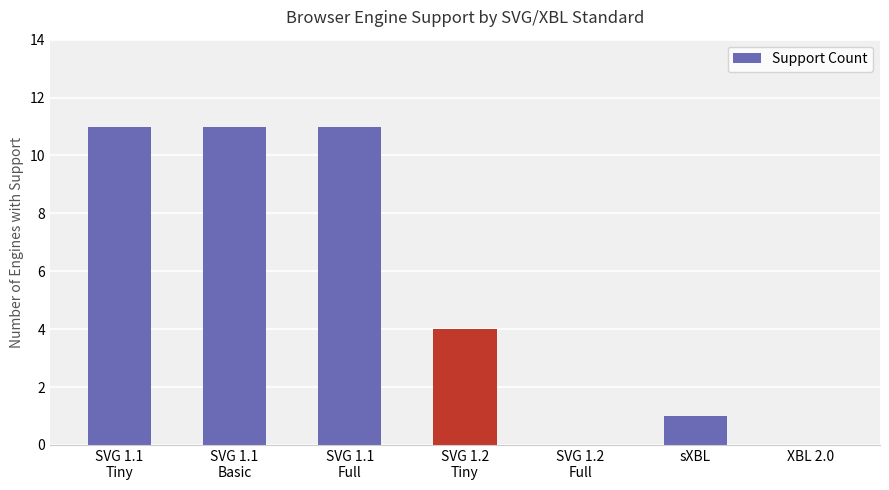

What is the greatest value displayed?

11